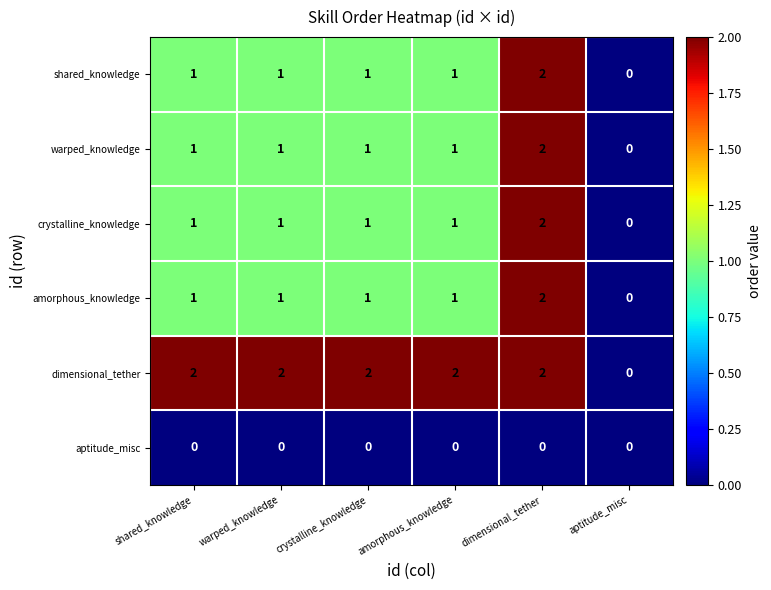

Which category has the lowest value in the amorphous_knowledge series?

aptitude_misc